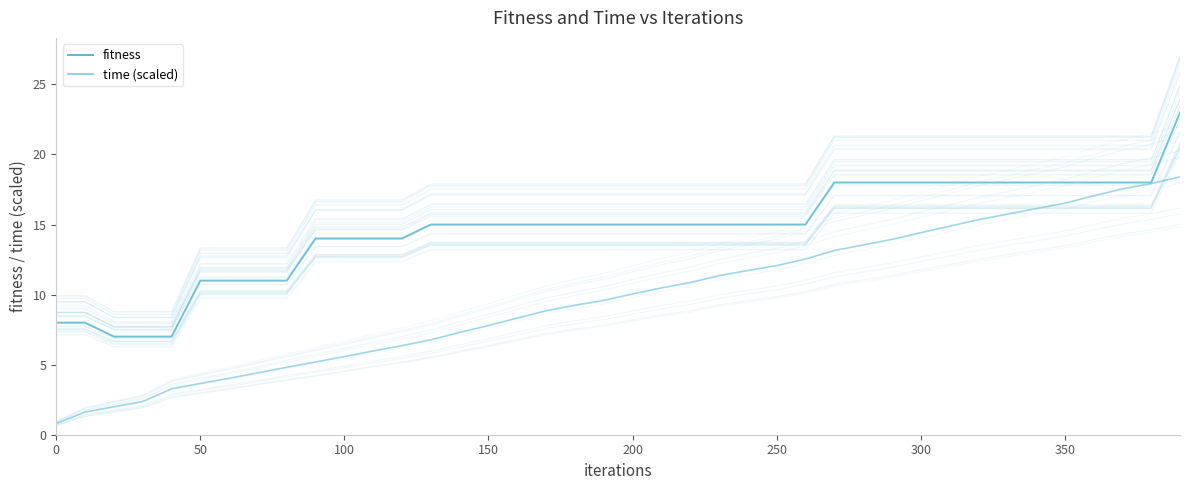

Does the chart have visible grid lines?

No